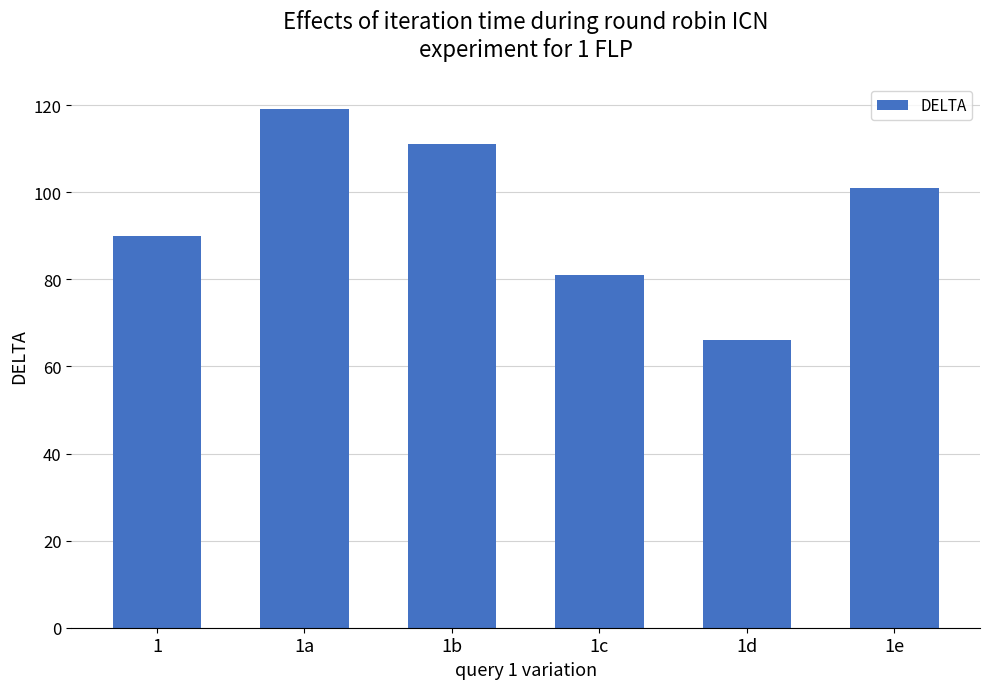

What position from the right is 1b?

4